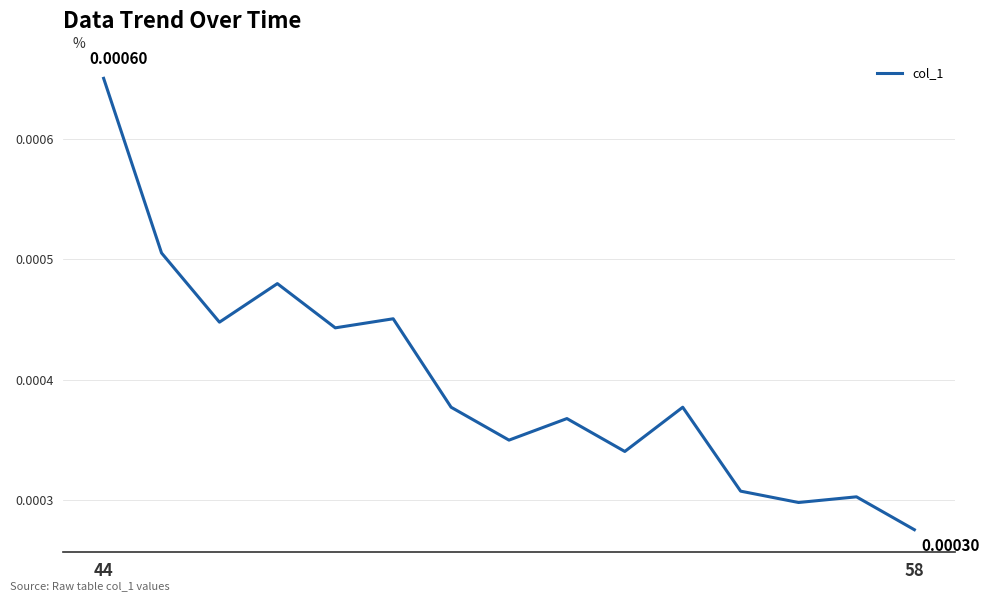

True or false: the data has more than 0 interior local peaks.

True